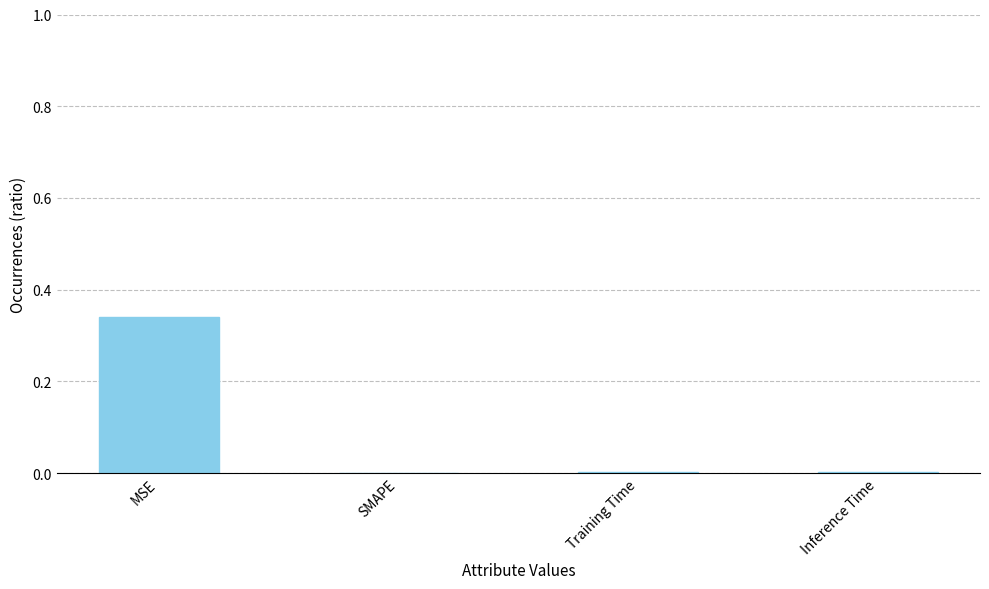

Is it true that the value at Training Time is 0.0?

True